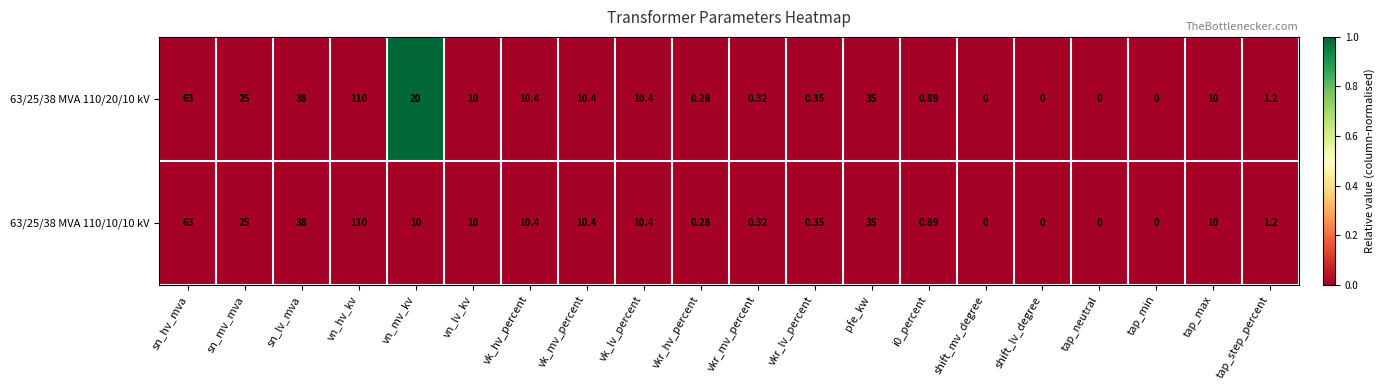

Where does the 63/25/38 MVA 110/10/10 kV series first go above 10?

sn_hv_mva